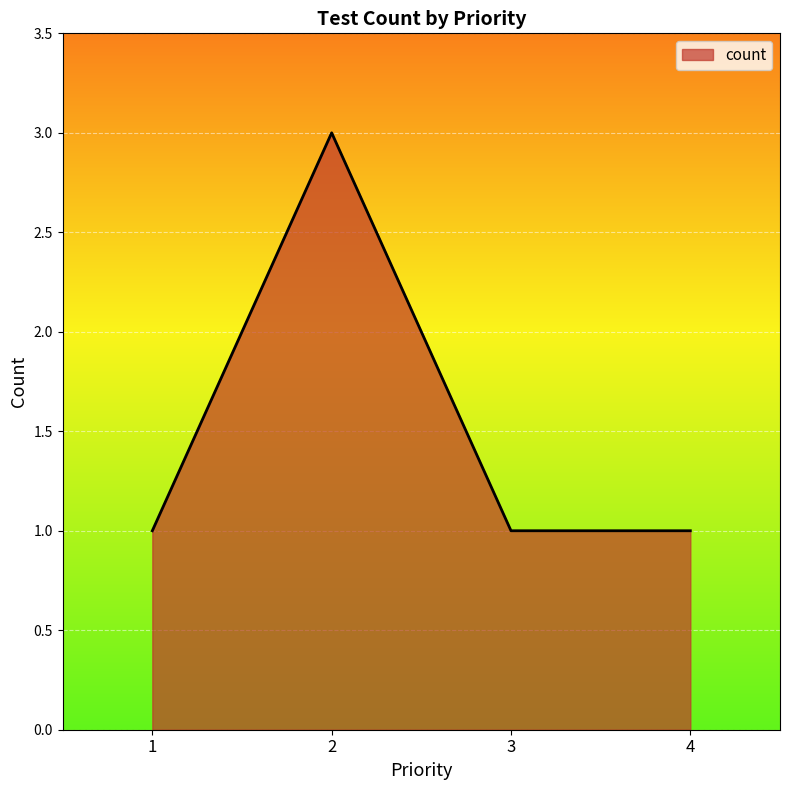

What is the sum of all values?

6